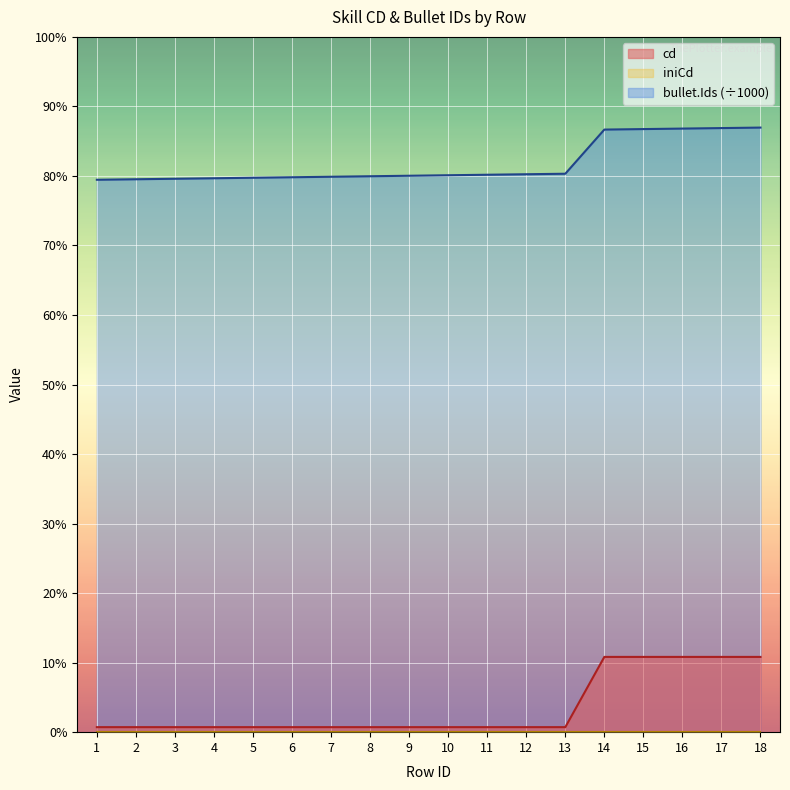

Does the chart display data point markers on the line(s)?

No